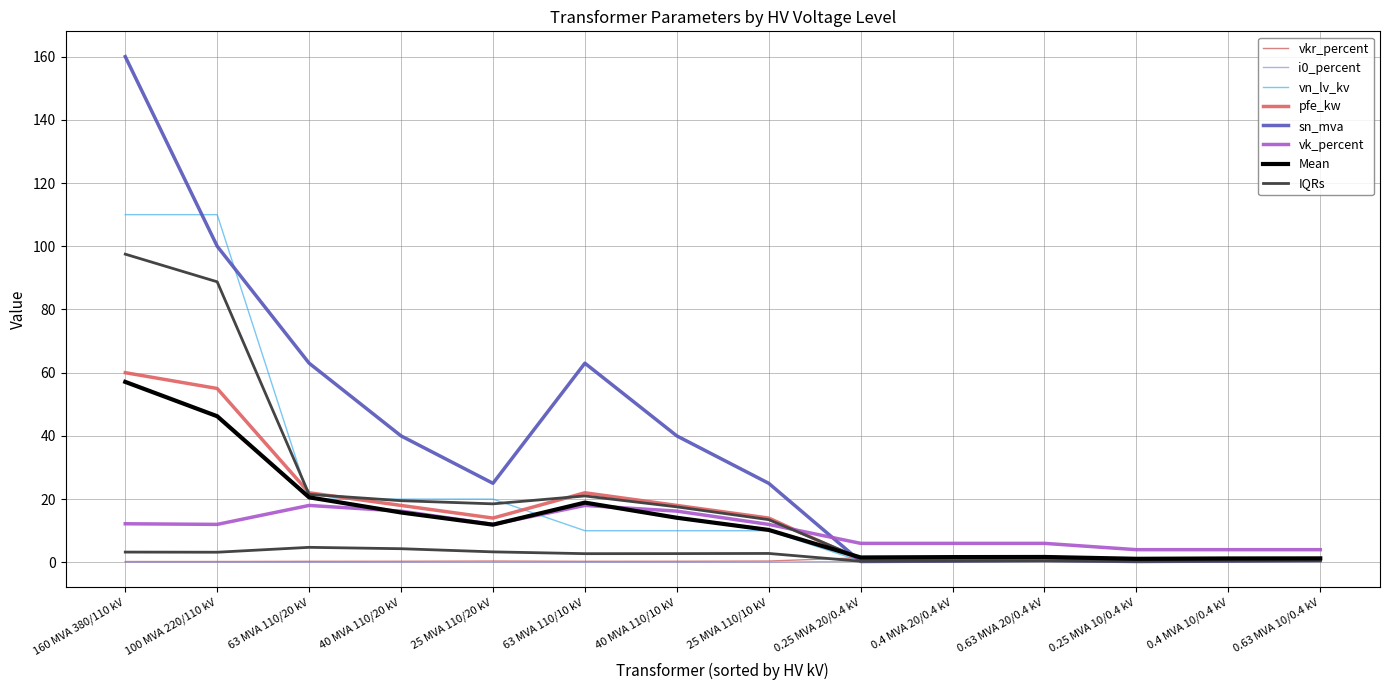

True or false: sn_mva and vkr_percent intersect in this chart.

True